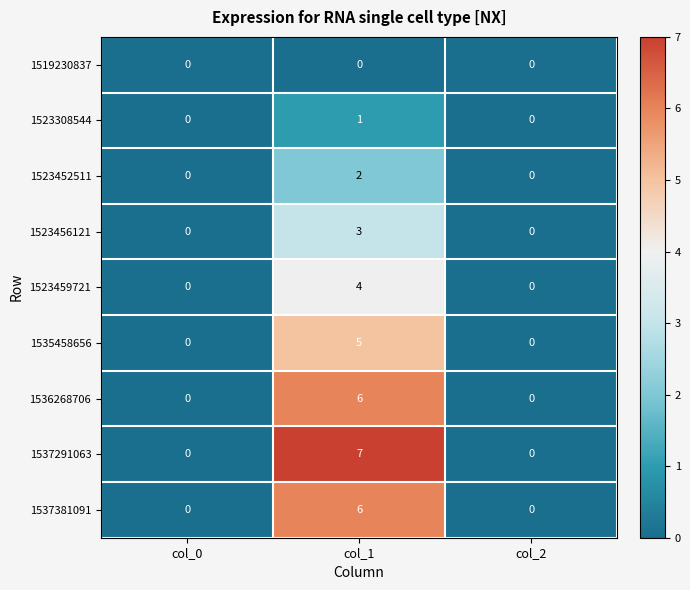

The 1523452511 series shows 1 at col_1. True or false?

False